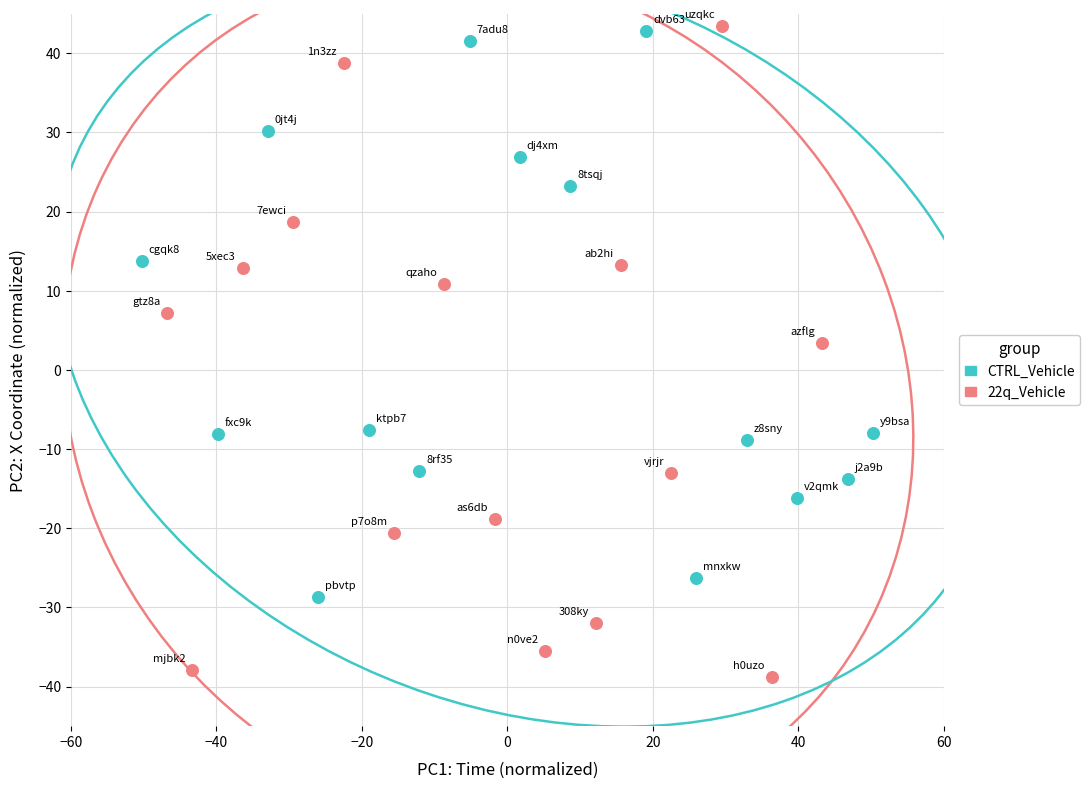

Which series has the widest spread of Y values?

22q_Vehicle